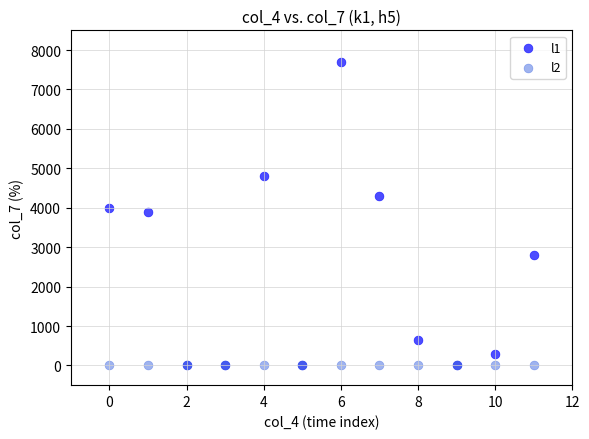

Which series contains the highest Y value?

l1